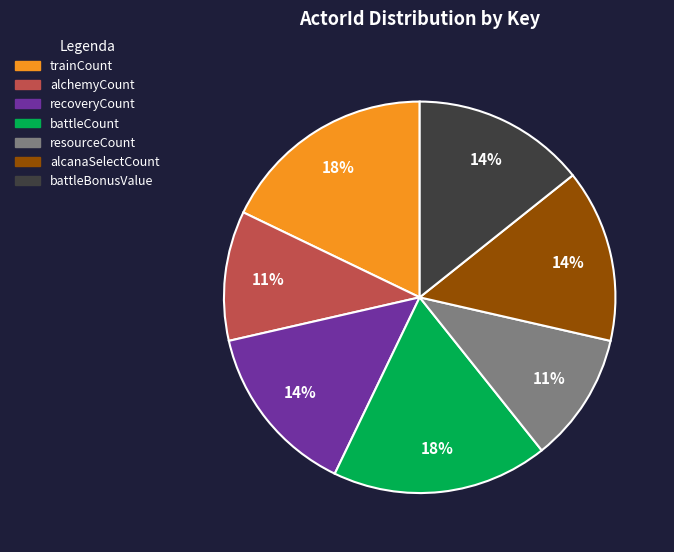

How many segments does this pie chart have?

7